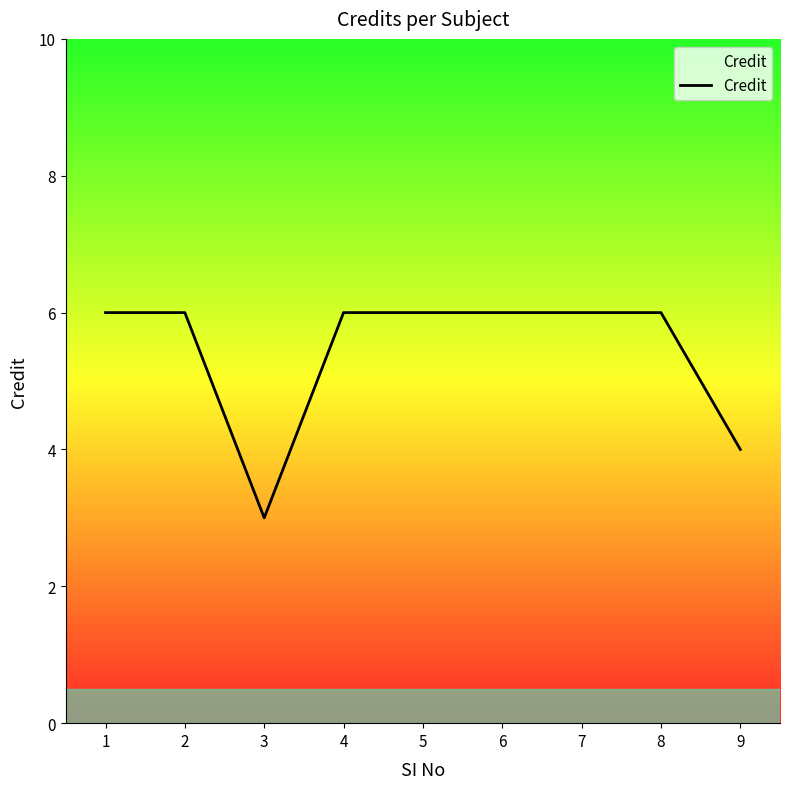

What is the sum of the values at 8 and 4?

12